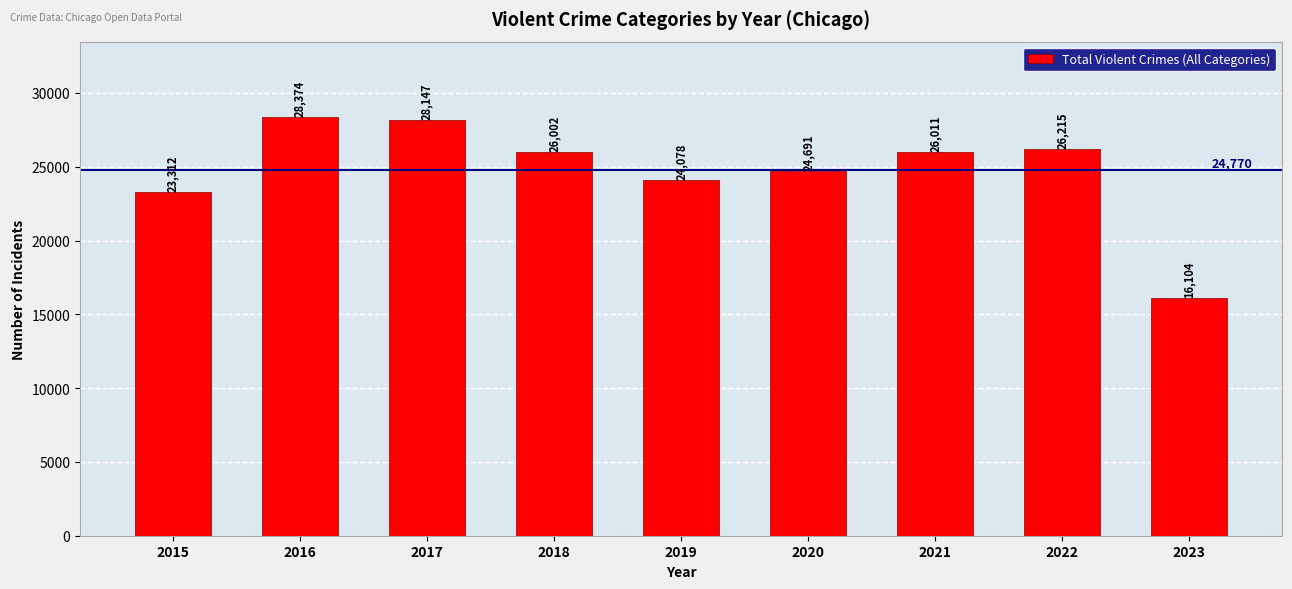

Does the chart contain stacked bars?

No